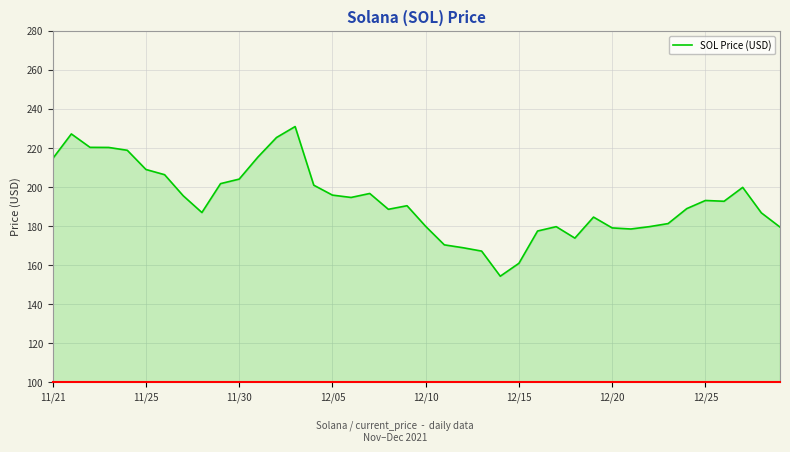

What is the difference between the maximum and minimum values?

76.7